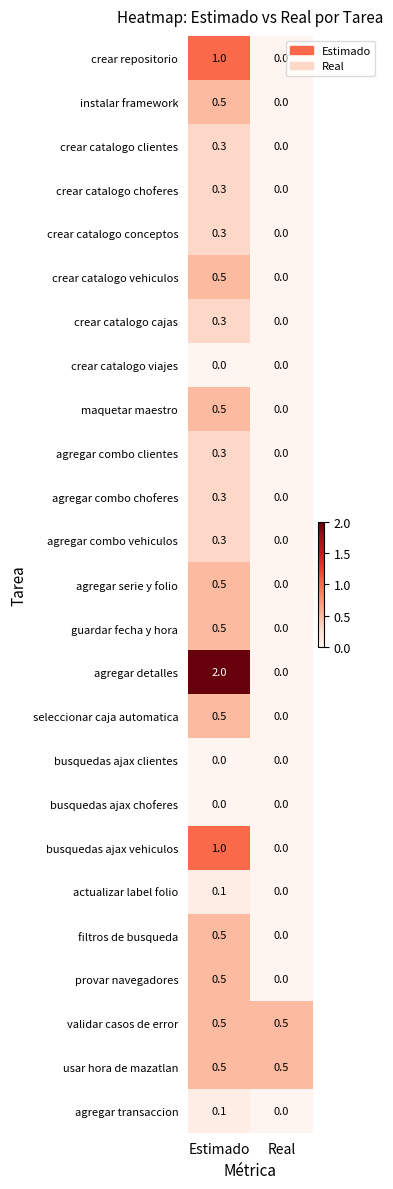

List the labels in order of actualizar label folio value, largest first.

Estimado, Real